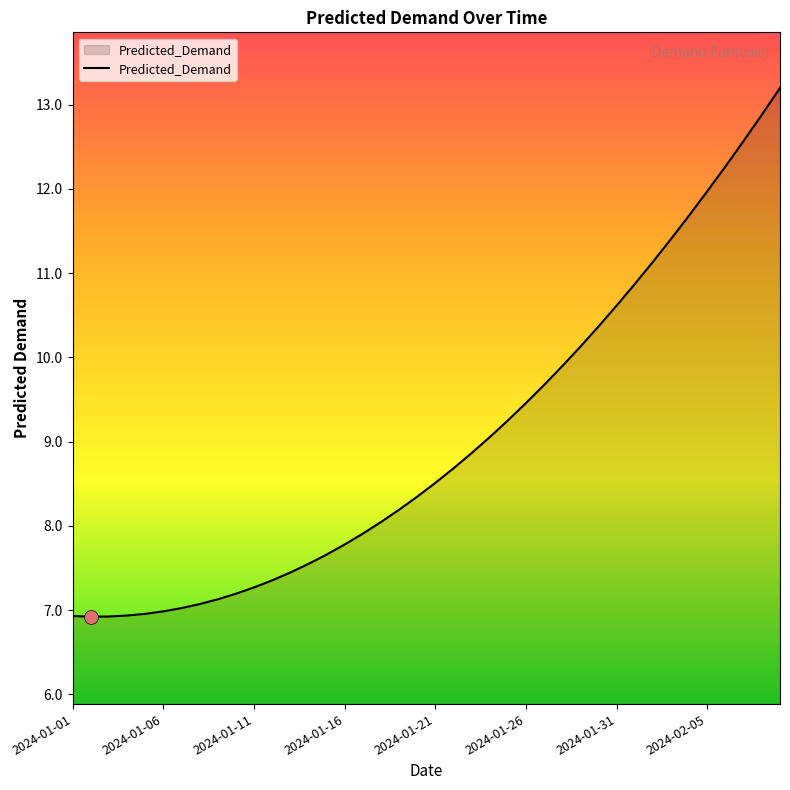

What is the greatest value displayed?

13.2